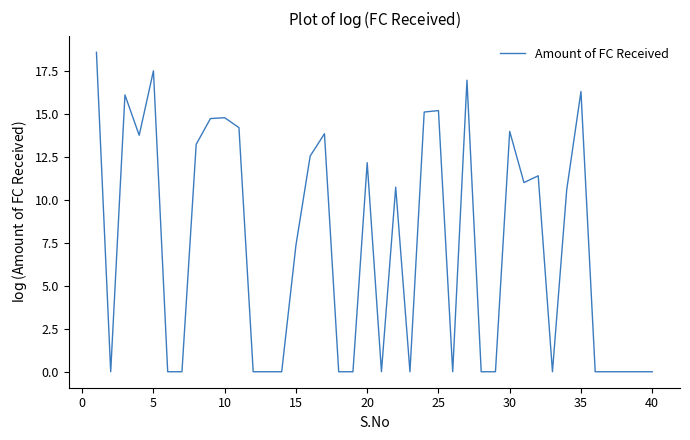

What is the greatest value displayed?

18.6